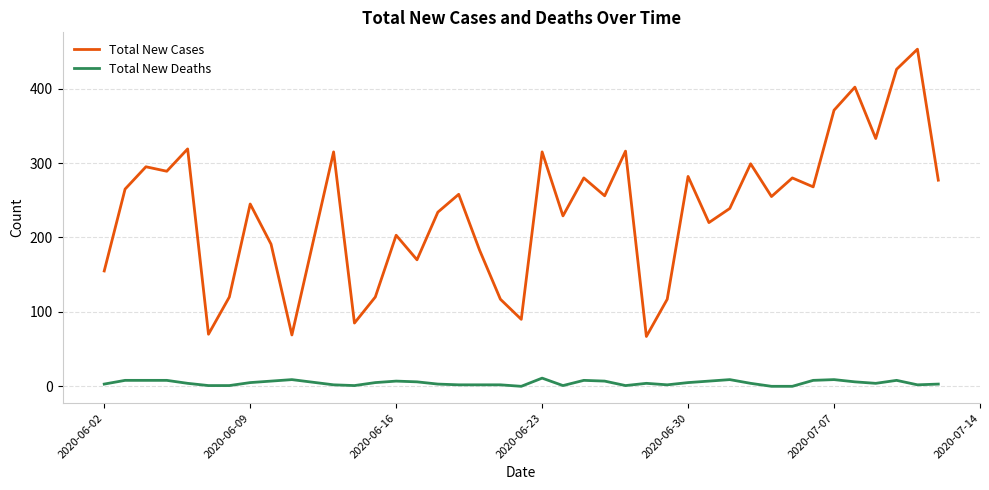

What is the maximum value shown in the chart?

453